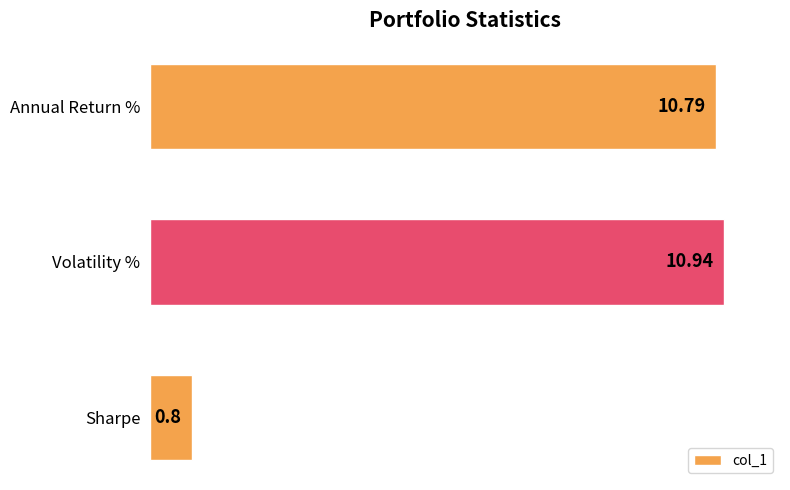

What is the change in value from Annual Return % to Sharpe?

-10.0